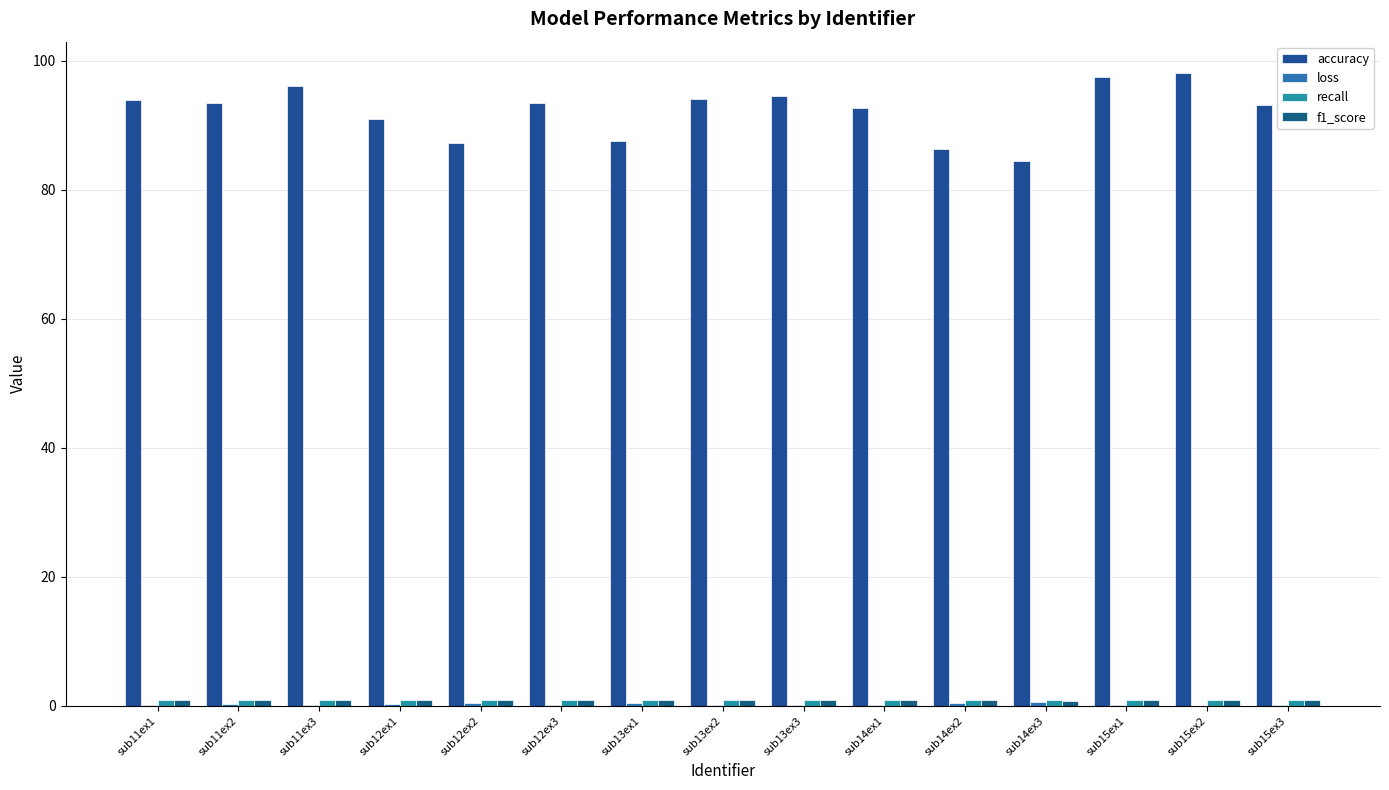

Which series has the widest spread of values?

accuracy